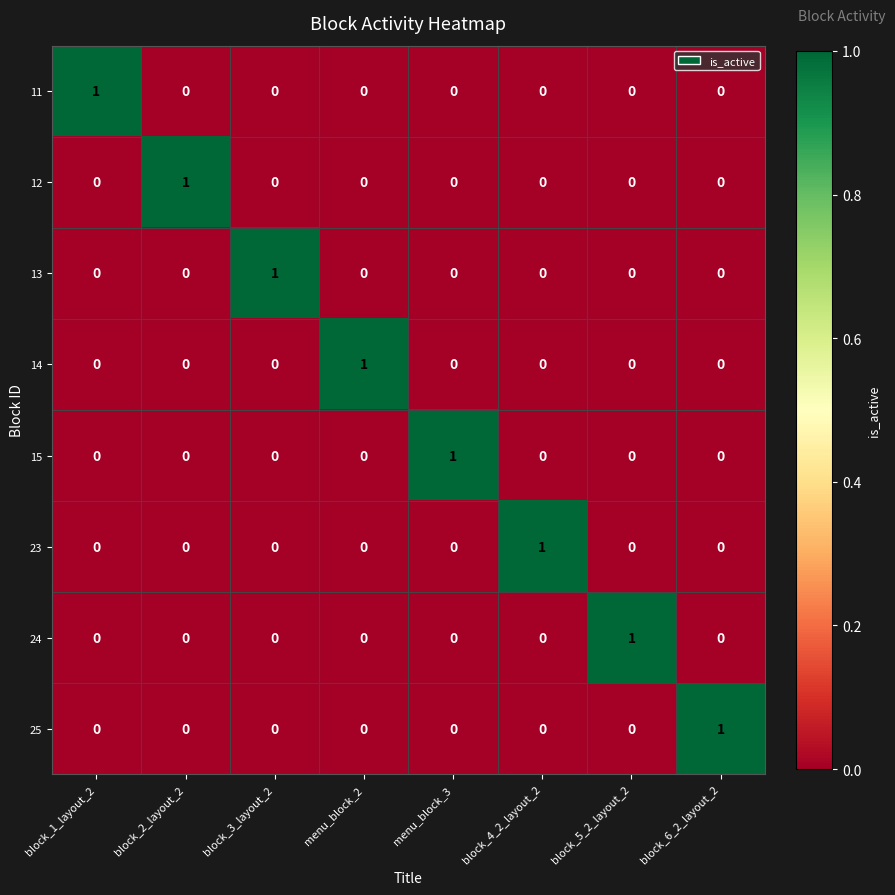

How many 23 values are between 0 and 1?

8